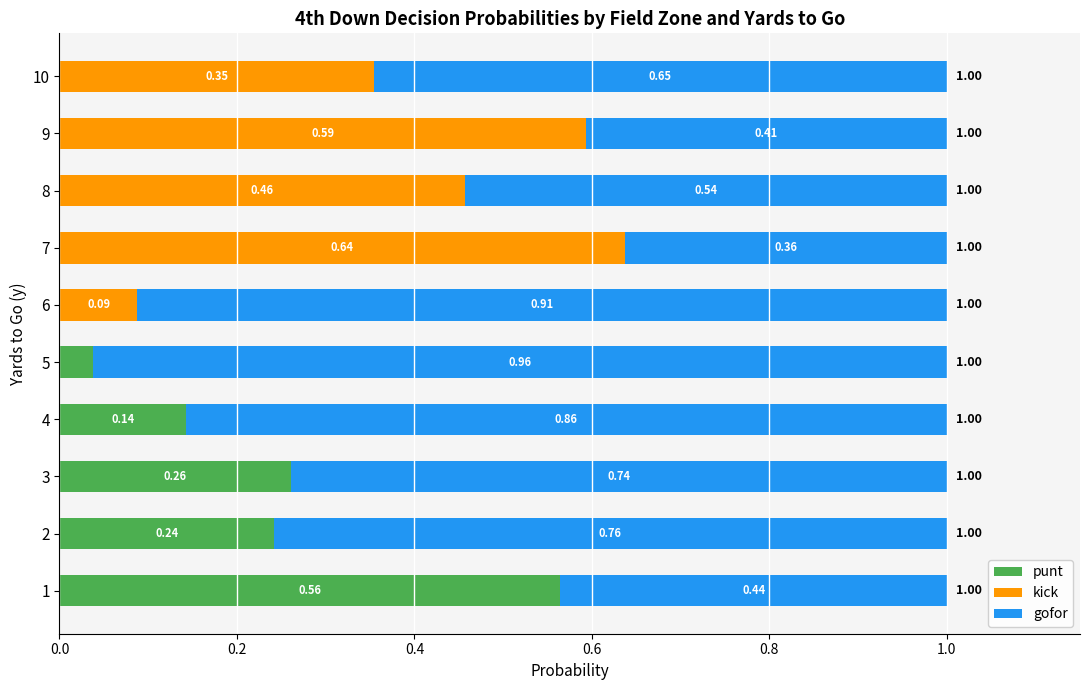

Is it true that punt equals 0.0 at 6?

True